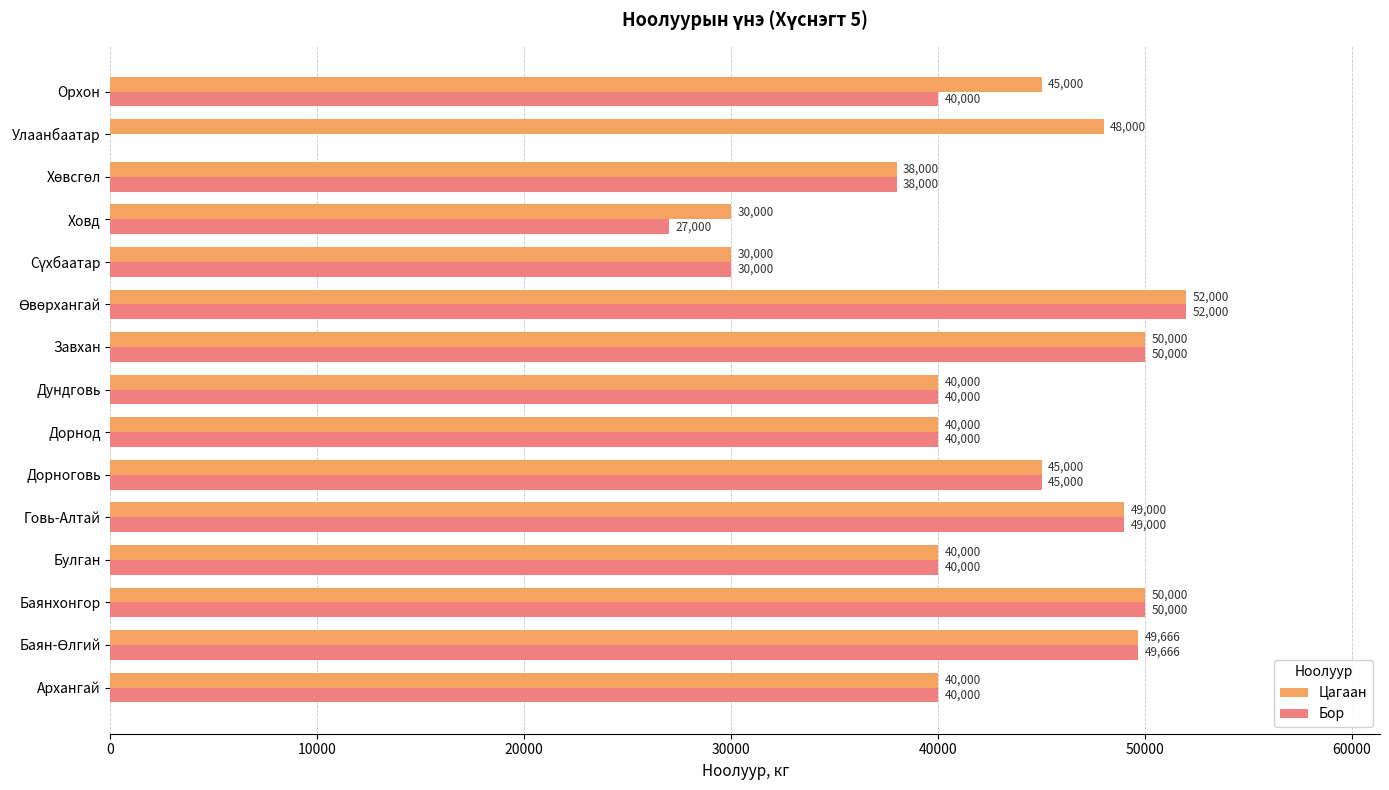

True or false: Бор has a value of -31279 at Улаанбаатар.

False